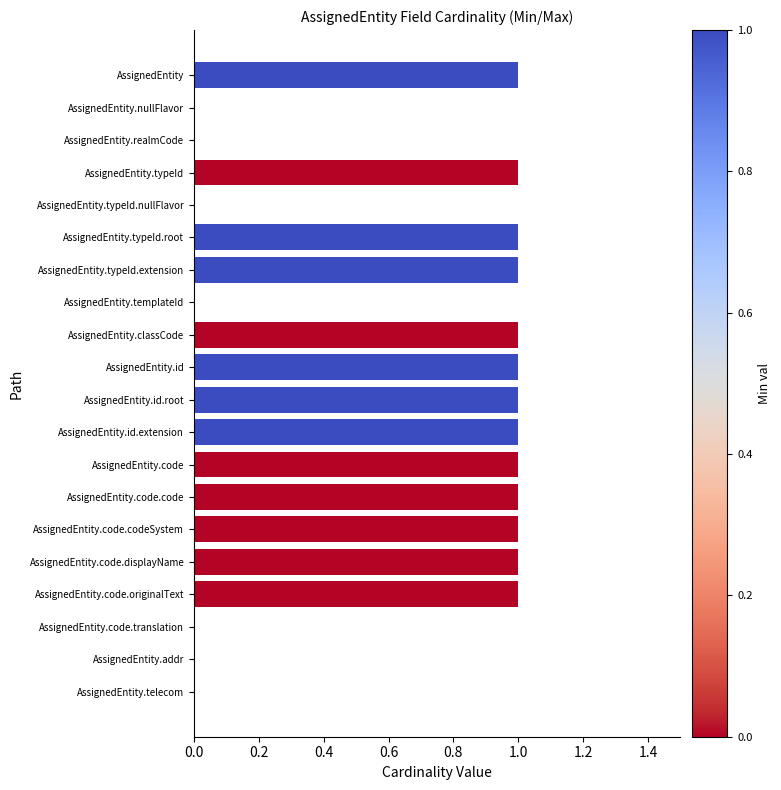

The chart shows a value of 0 at AssignedEntity.code.translation. True or false?

True